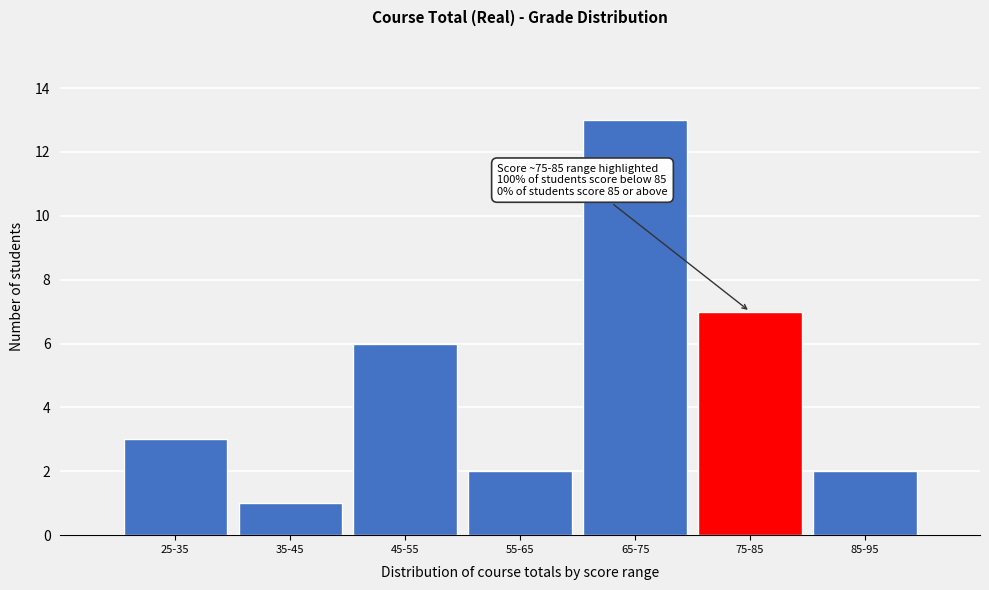

Reading left to right, extract all data points from this chart.

25-35=3	35-45=1	45-55=6	55-65=2	65-75=13	75-85=7	85-95=2